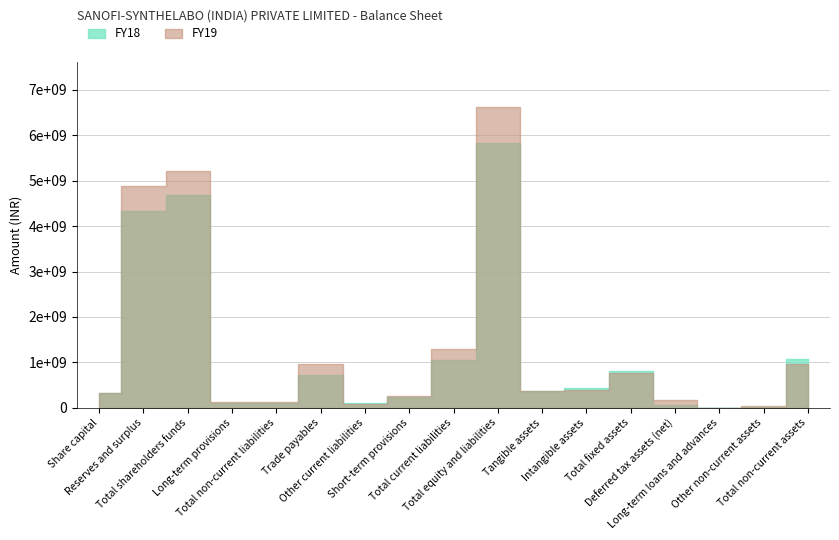

What is the maximum value shown in the chart?

6627800000